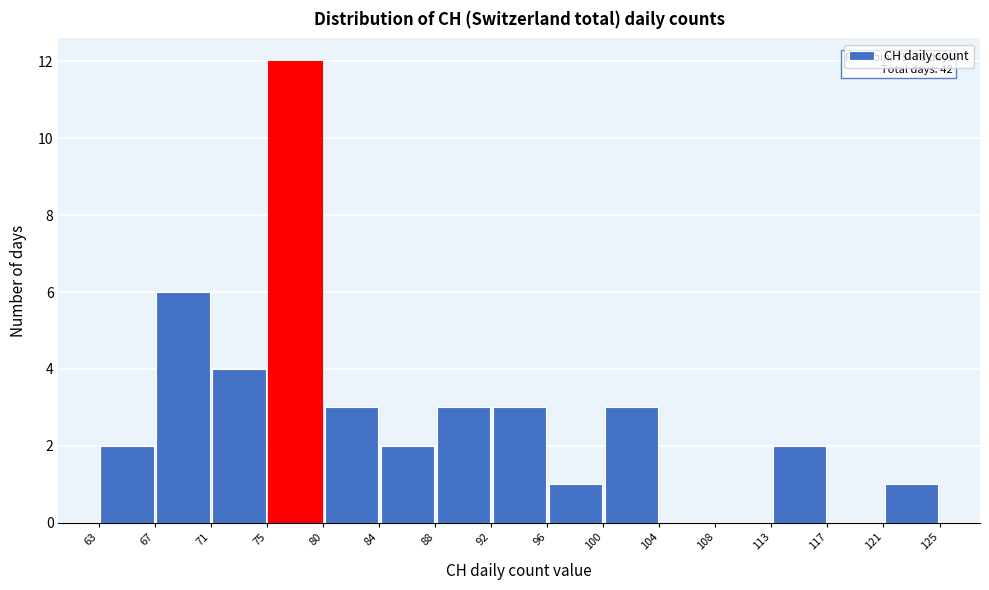

Which range on the x-axis has the tallest bar?

75 to 80